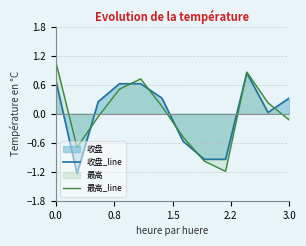

Which series has the largest total across all categories?

最高_line